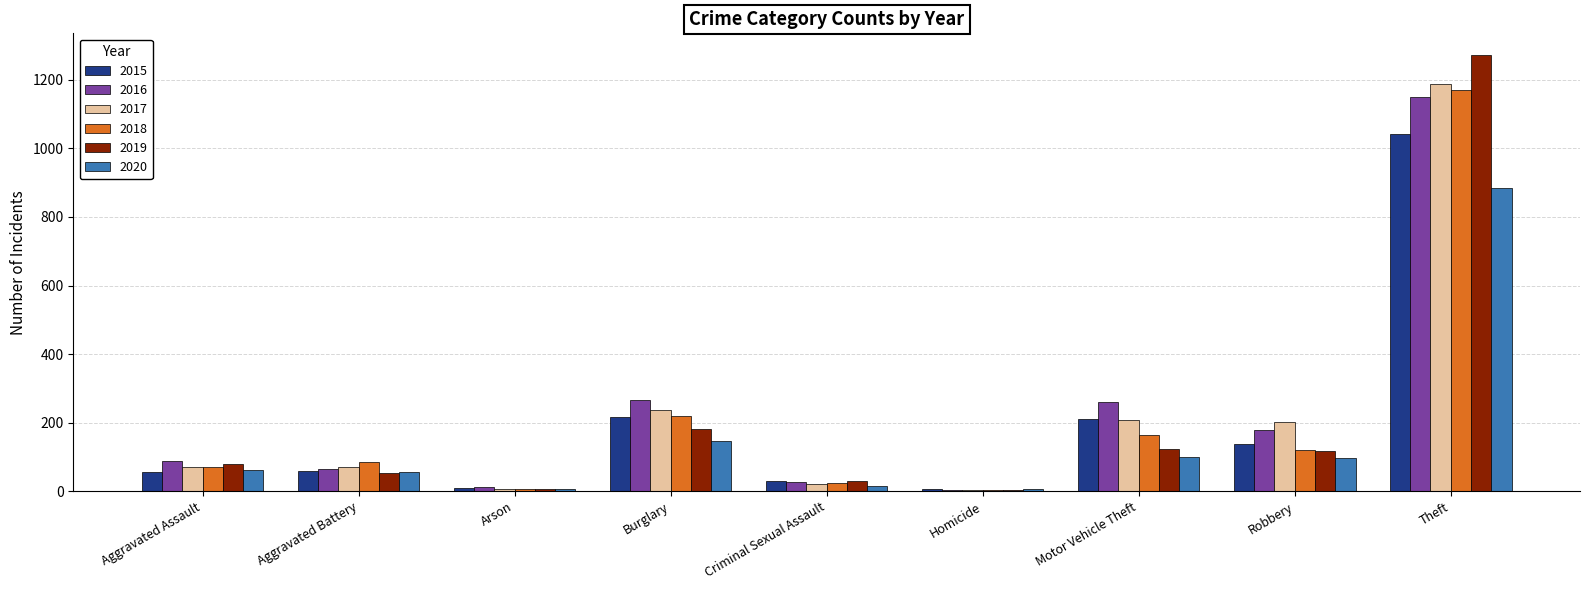

How many groups of bars are there?

9